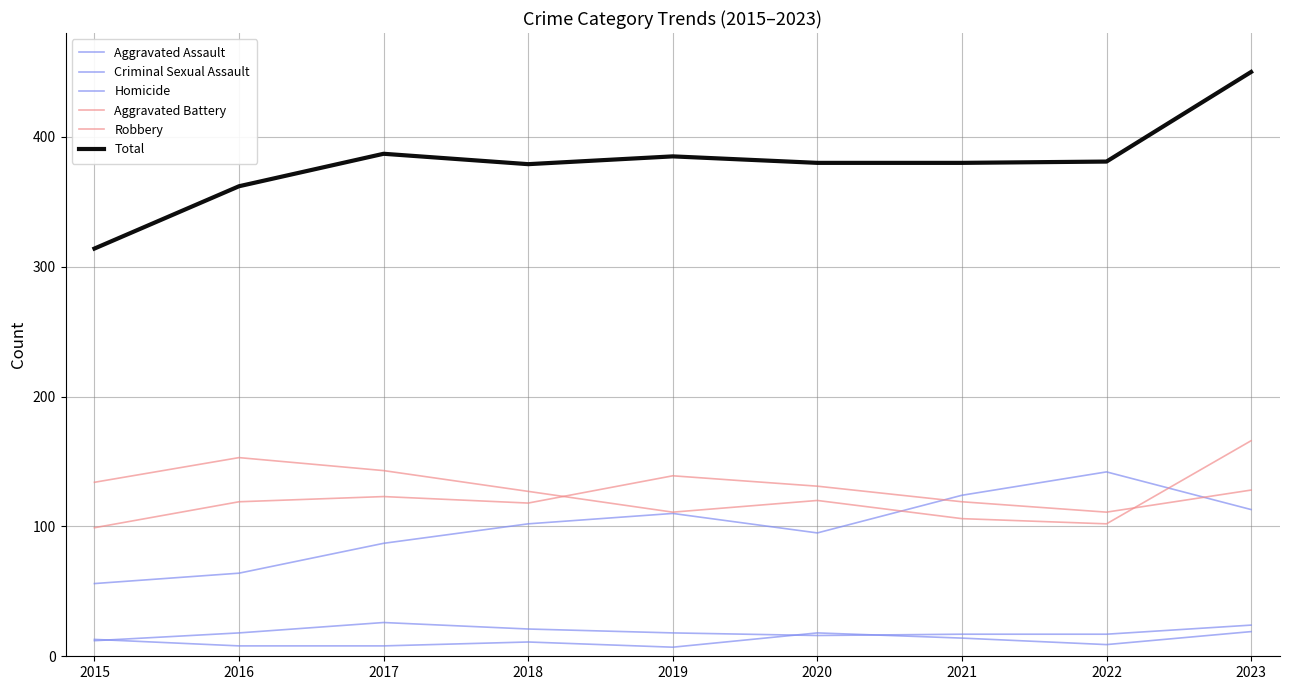

Does the chart display data point markers on the line(s)?

No